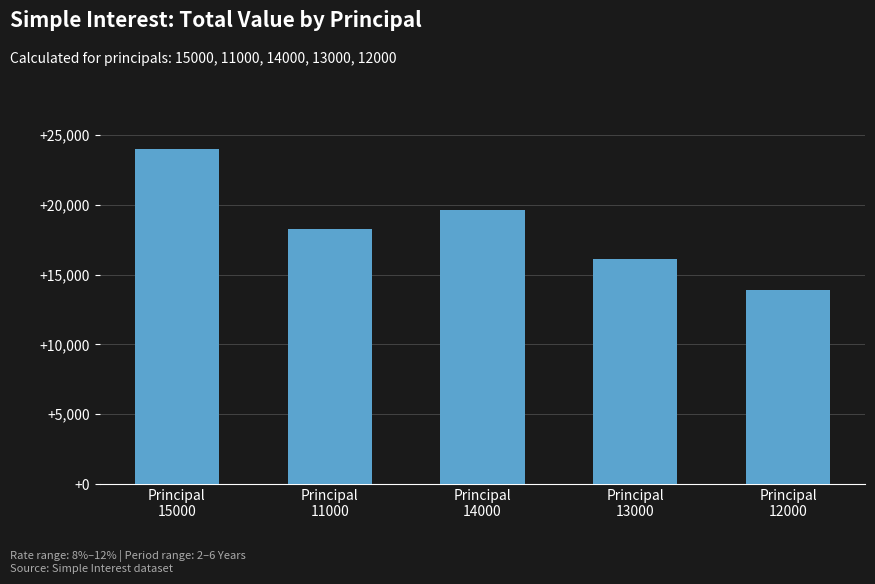

What is the value of the 3rd bar from the left?

19600